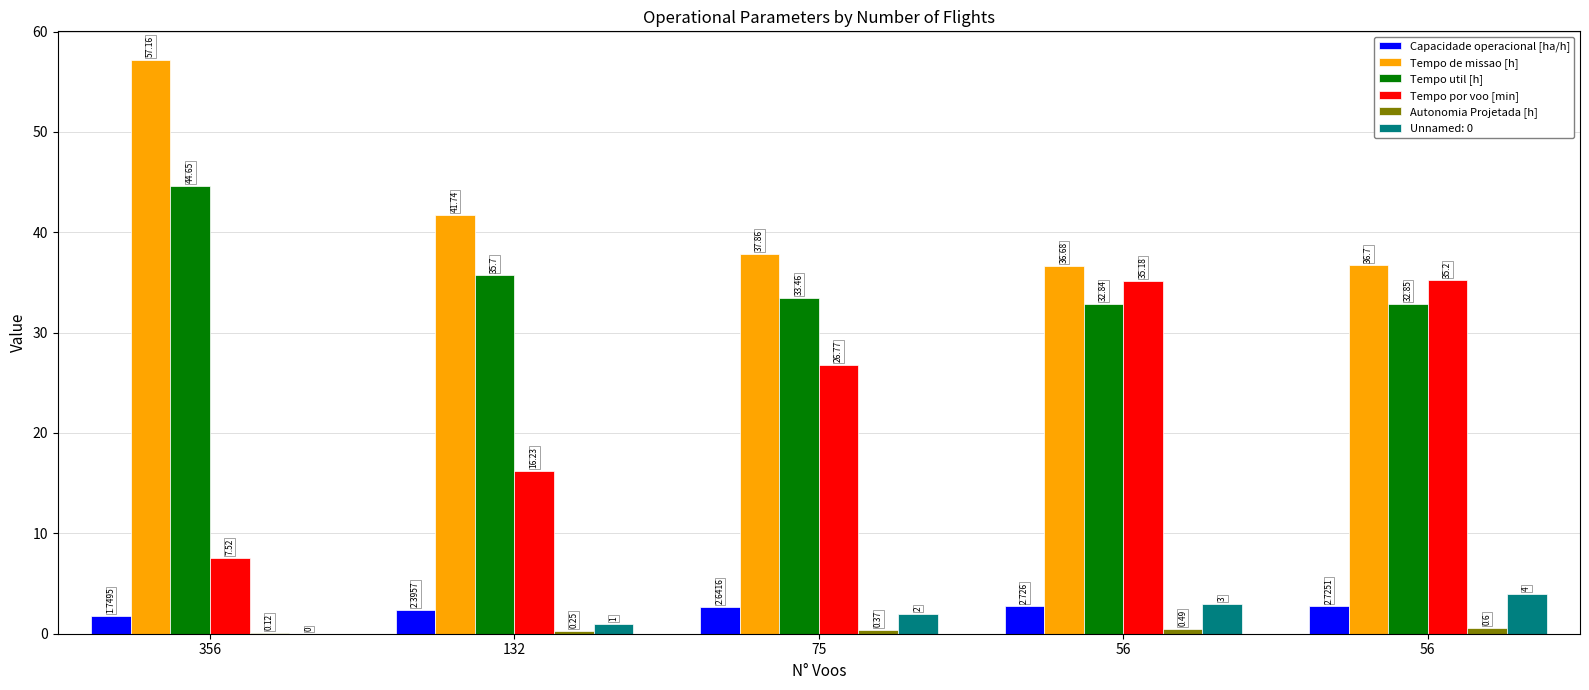

Is it true that Autonomia Projetada [h] equals 0.1 at 75?

False